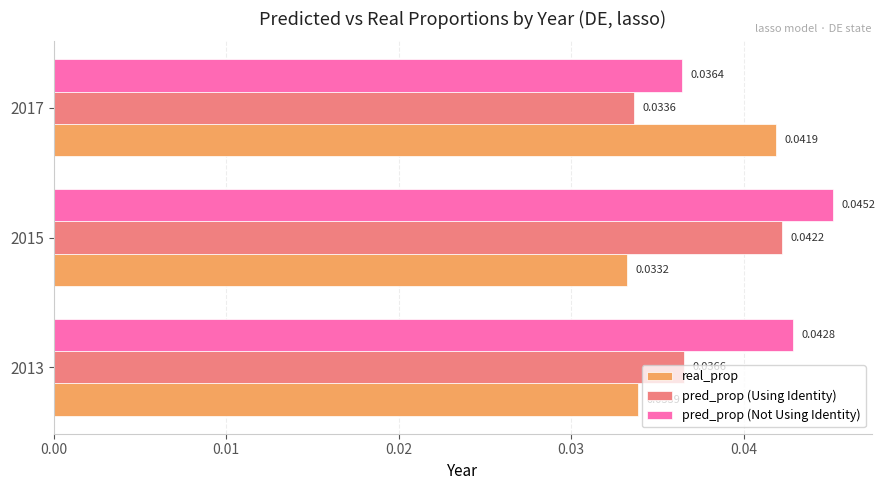

At which label is pred_prop (Not Using Identity) closest to 0?

2017